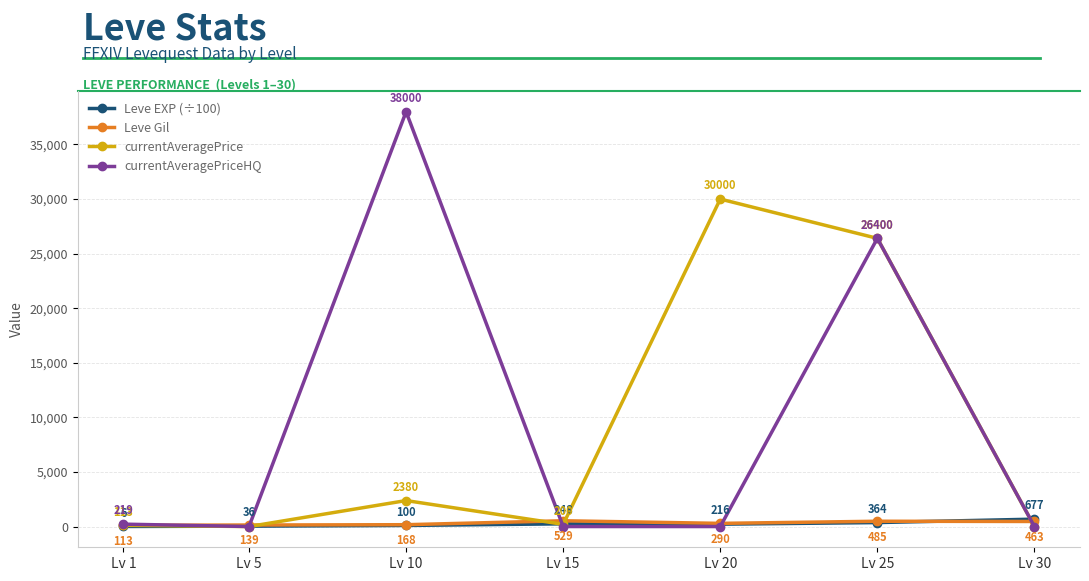

How many intersections are there between Leve Gil and currentAveragePriceHQ?

5